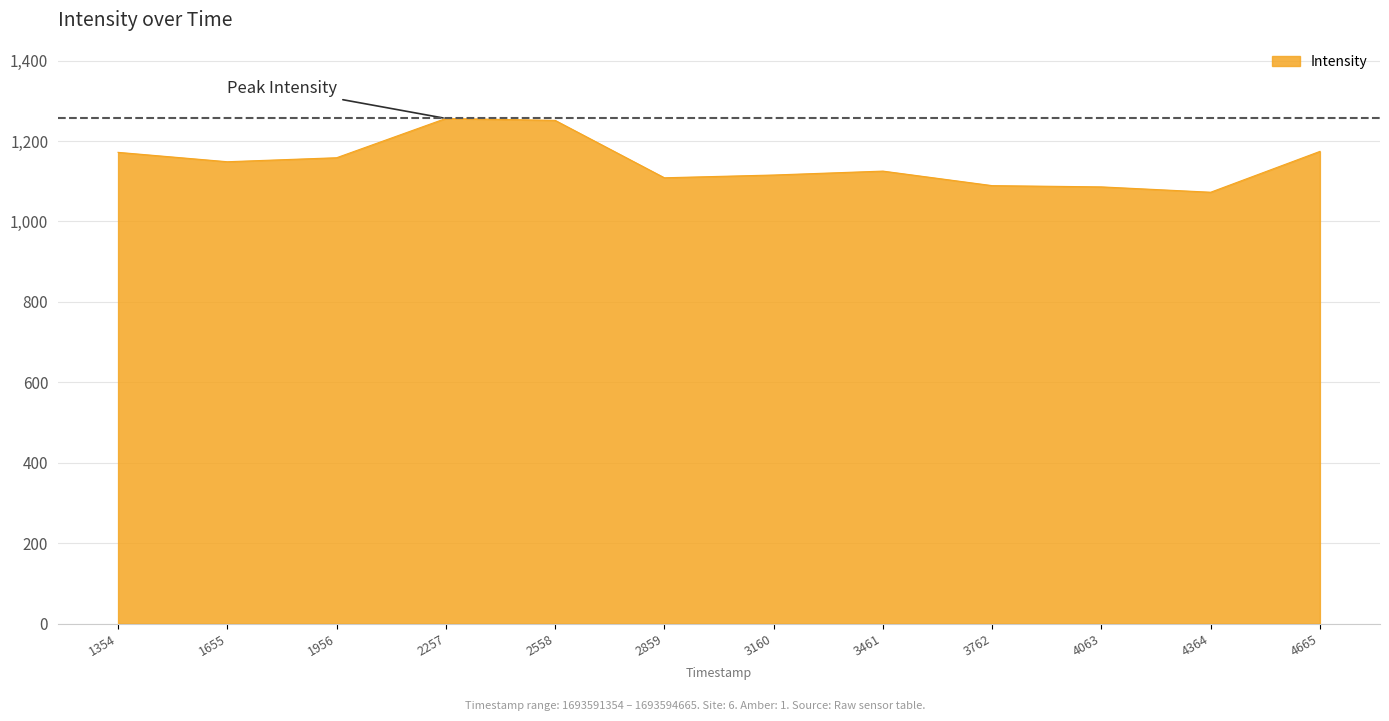

Is it true that the value at 3160 is 396.9?

False